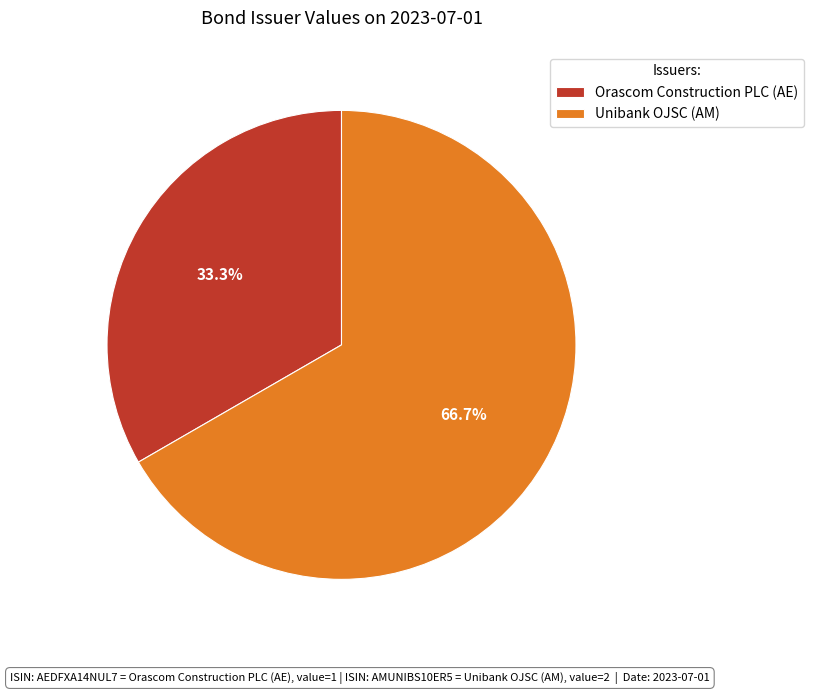

Count the number of slices in the pie.

2